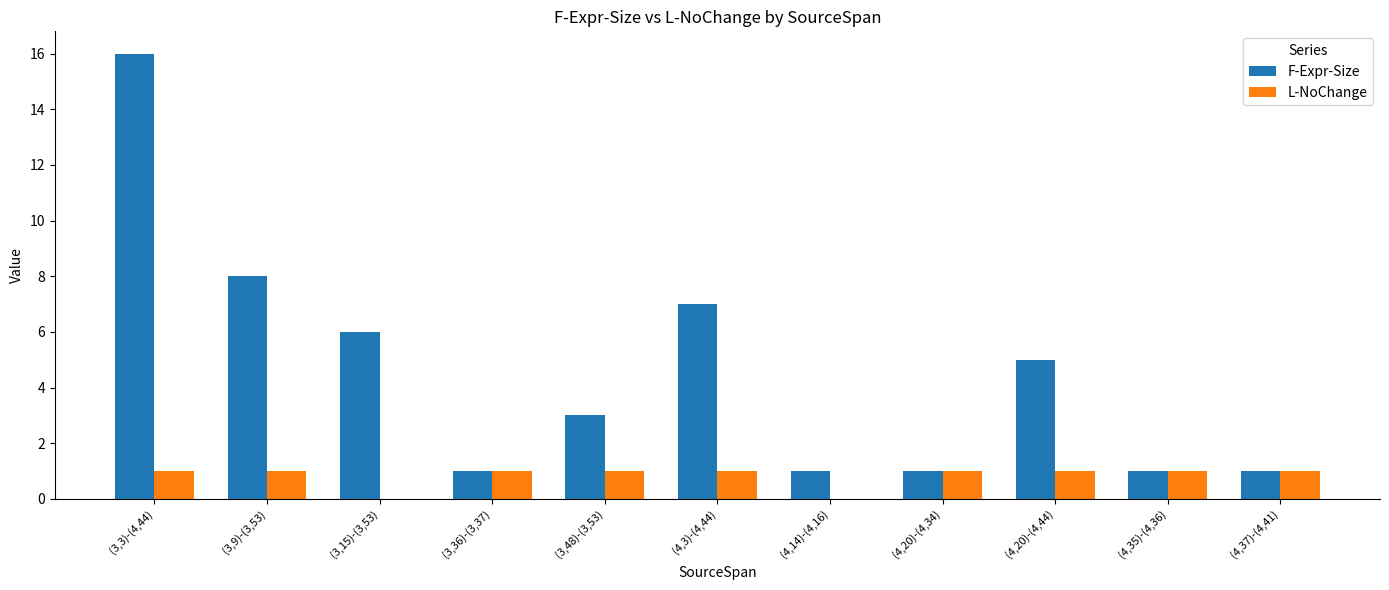

What is the total value across all series at (3,3)-(4,44)?

17